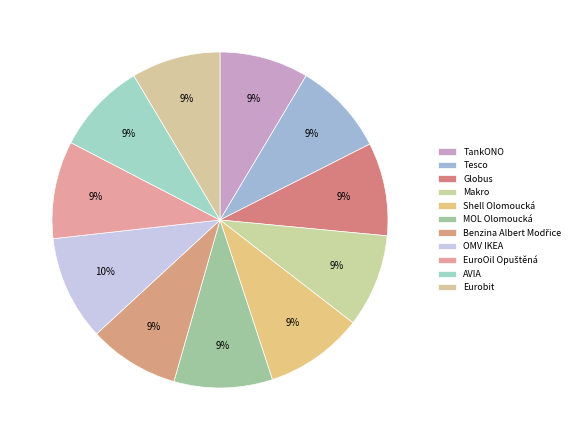

The Eurobit slice represents 1% of the pie. True or false?

False